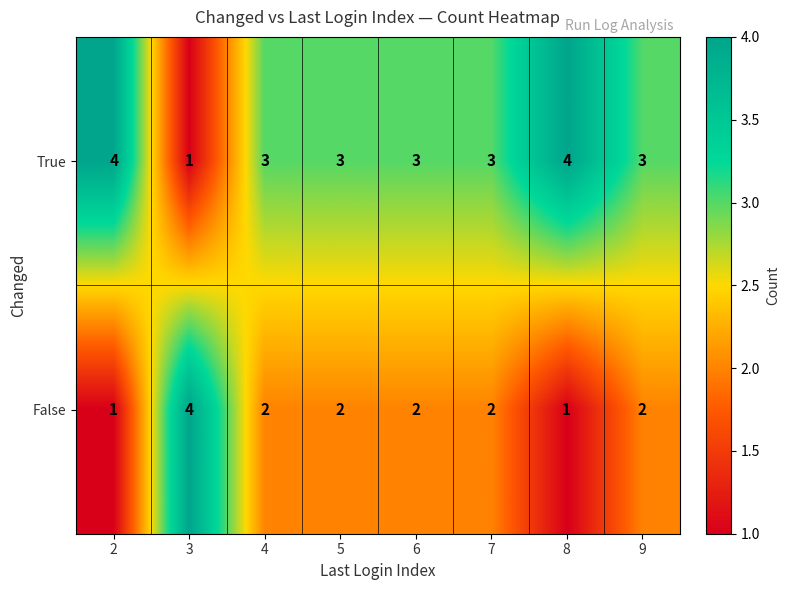

What is the average value of the True series?

3